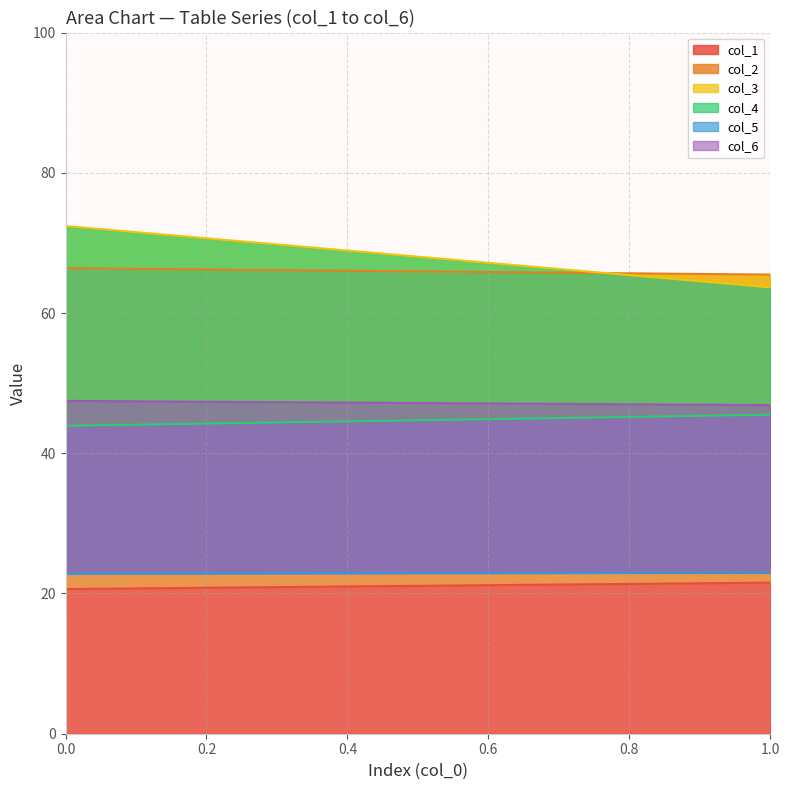

How many lines are shown in the chart?

6